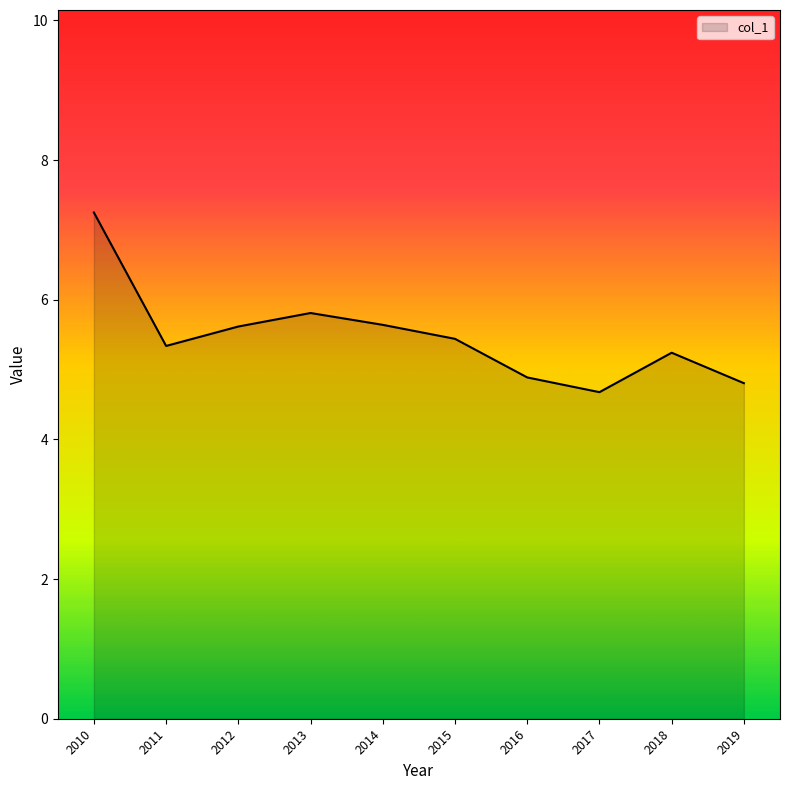

What is the difference between the second highest and second lowest values?

1.0